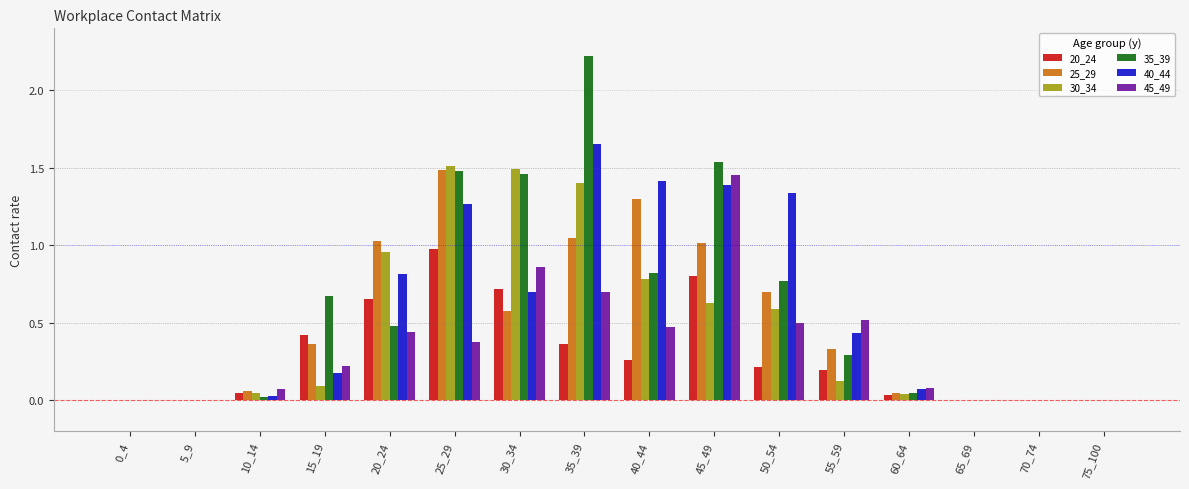

True or false: 40_44 has a value of 0.2 at 15_19.

True